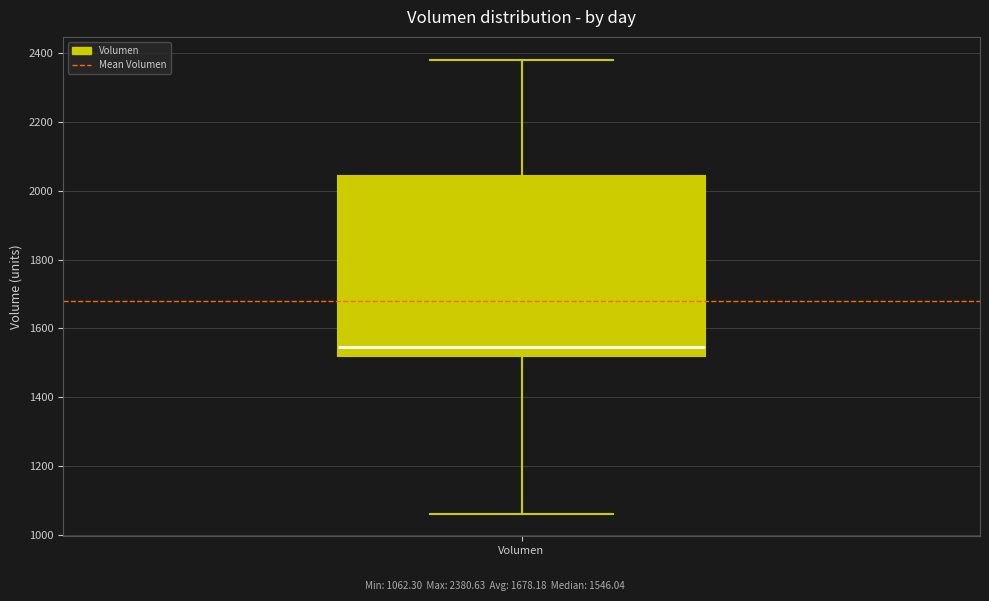

Where is the lower edge of the box for Volumen on the y-axis? The values are not printed on the chart, so give them approximately, as read against the axis.

1520